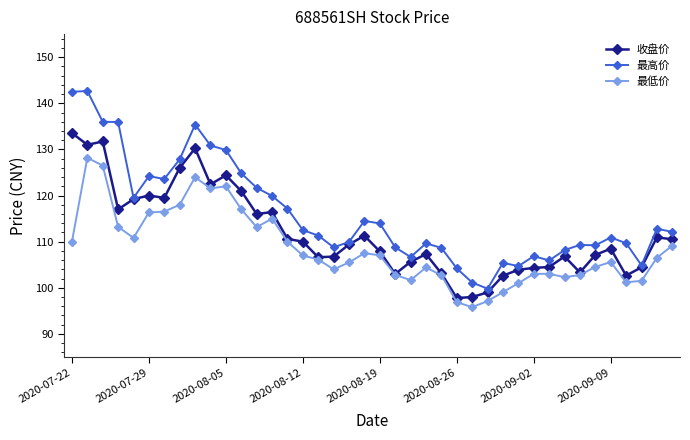

Which series has the largest range (max minus min)?

最高价